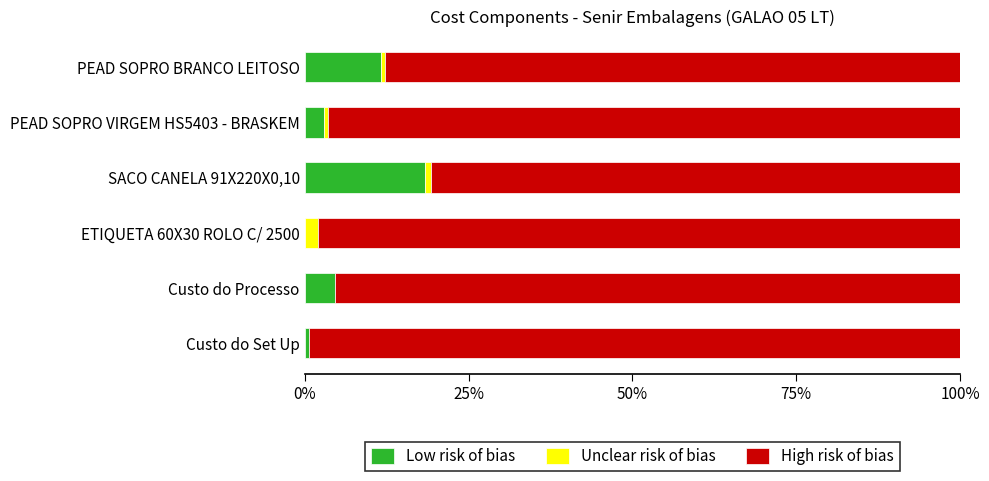

Is it true that Low risk of bias equals 11.6 at PEAD SOPRO BRANCO LEITOSO?

True